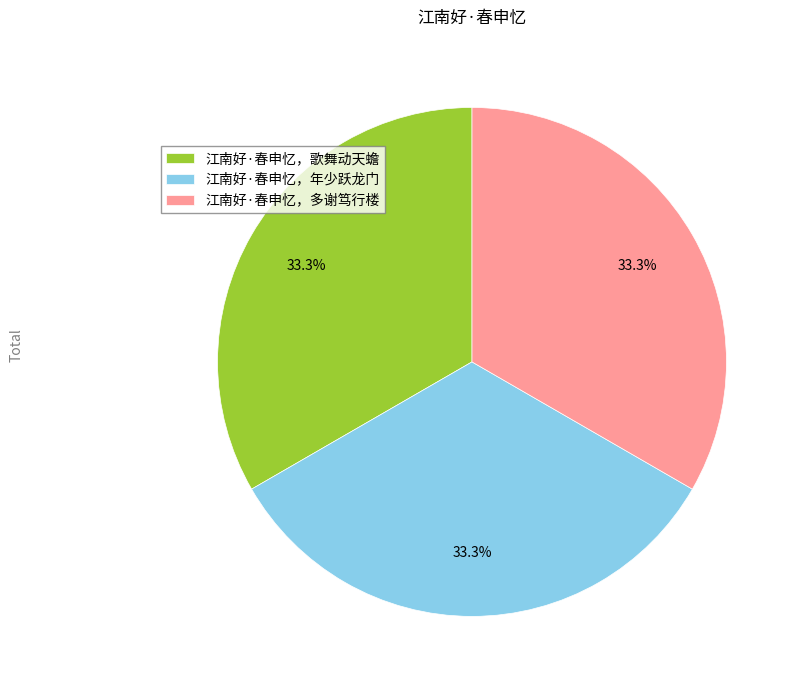

What percentage is the 江南好·春申忆，歌舞动天蟾 slice, to the nearest percent?

33%